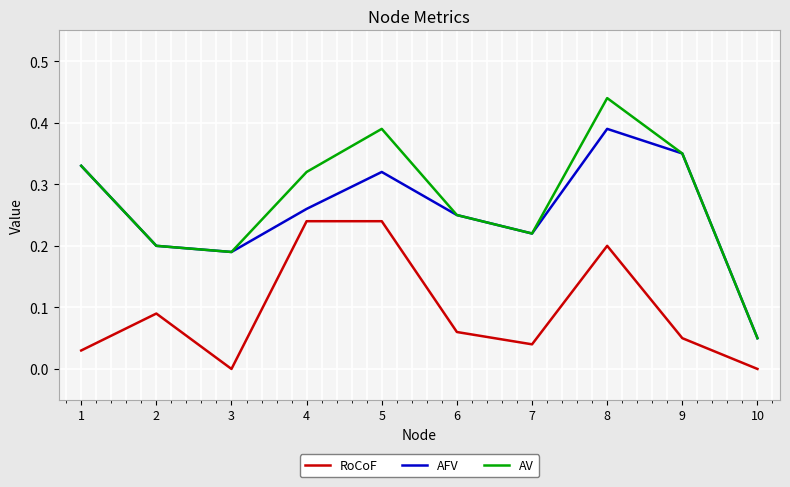

Which category has the highest value in the AFV series?

8